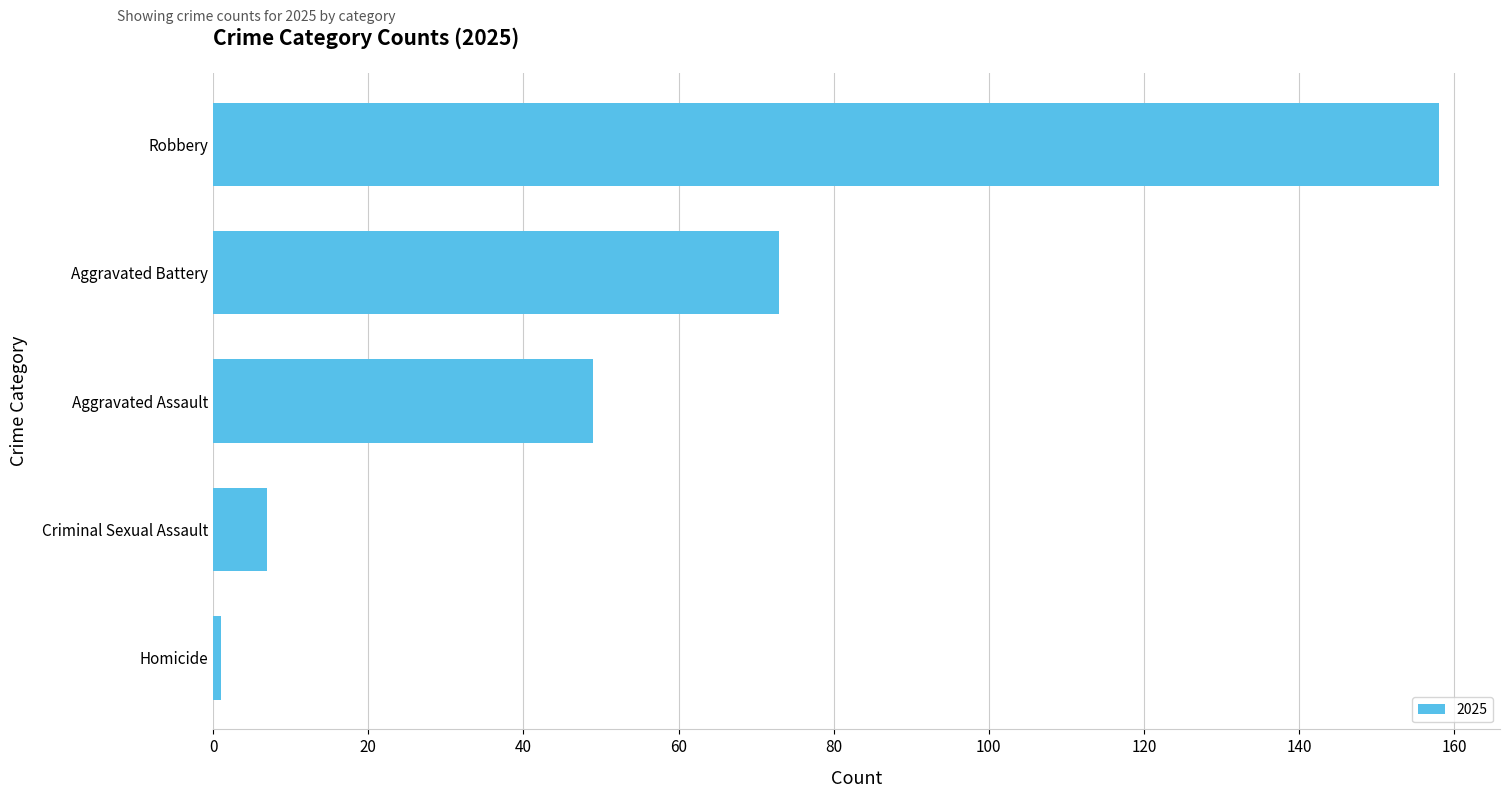

How many bars are there in total?

5